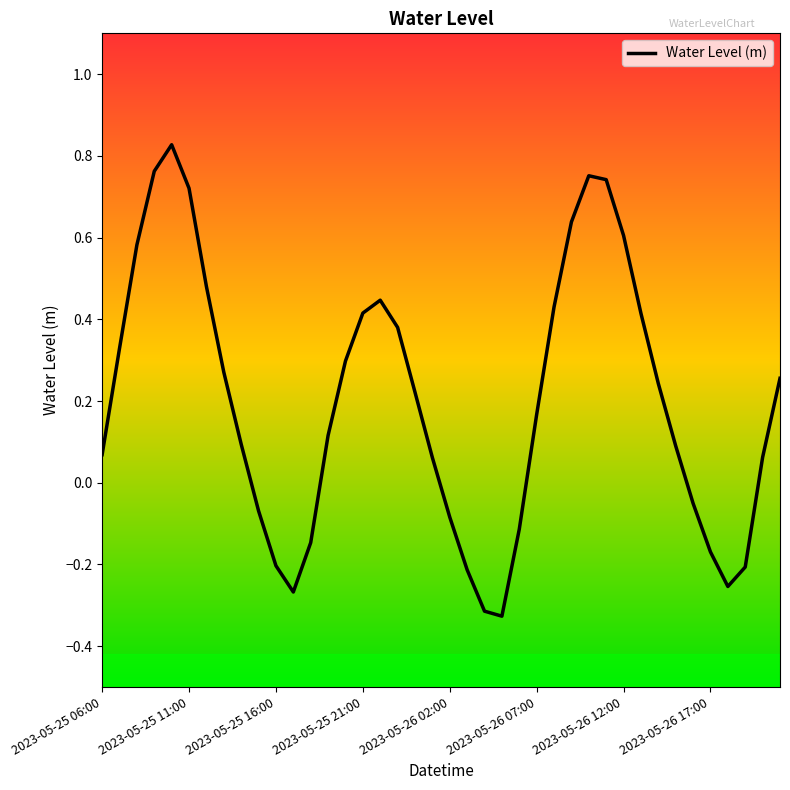

What is the sum of all values?

8.1